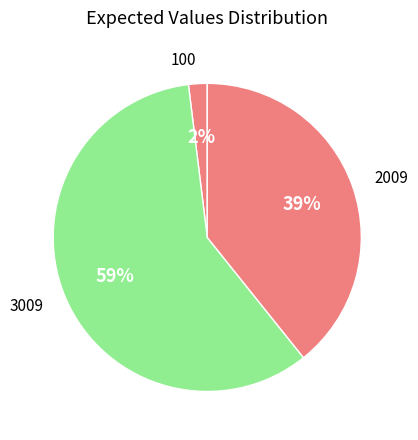

To the nearest percent, what is the average slice percentage?

33%